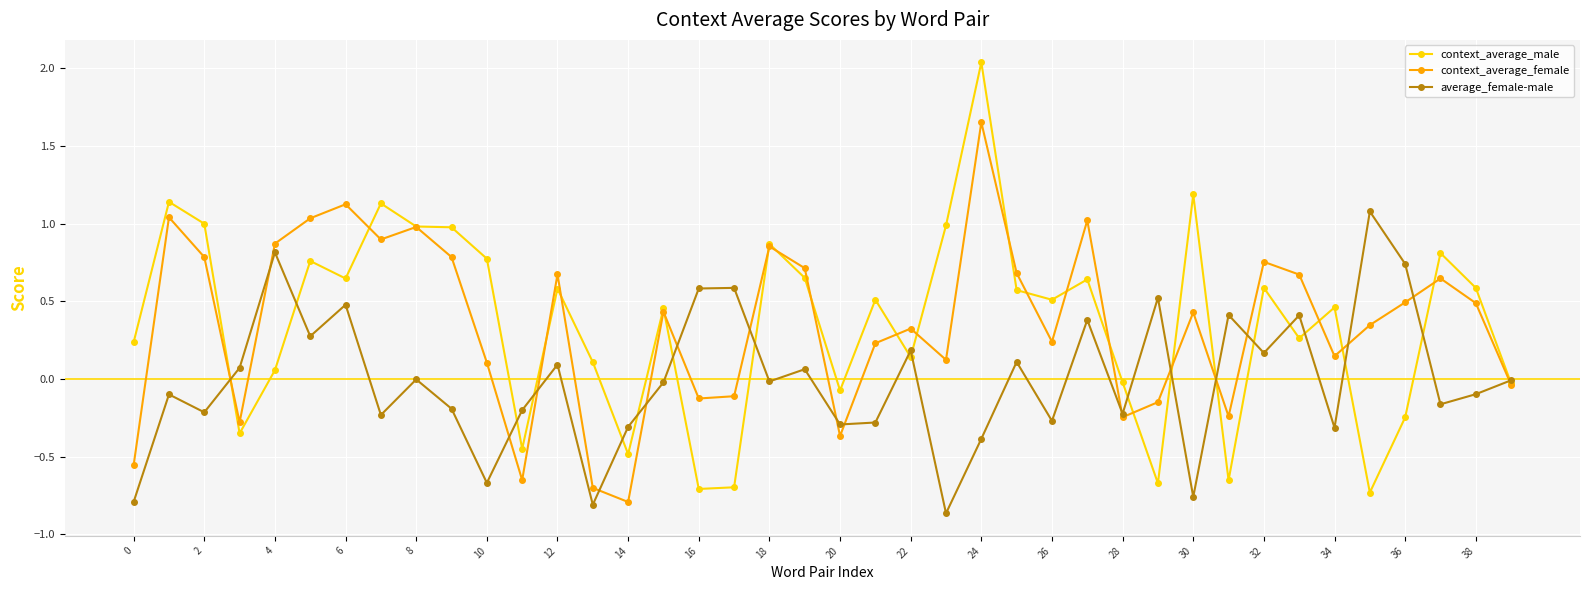

True or false: average_female-male has more than 1 points higher than both neighbors.

True